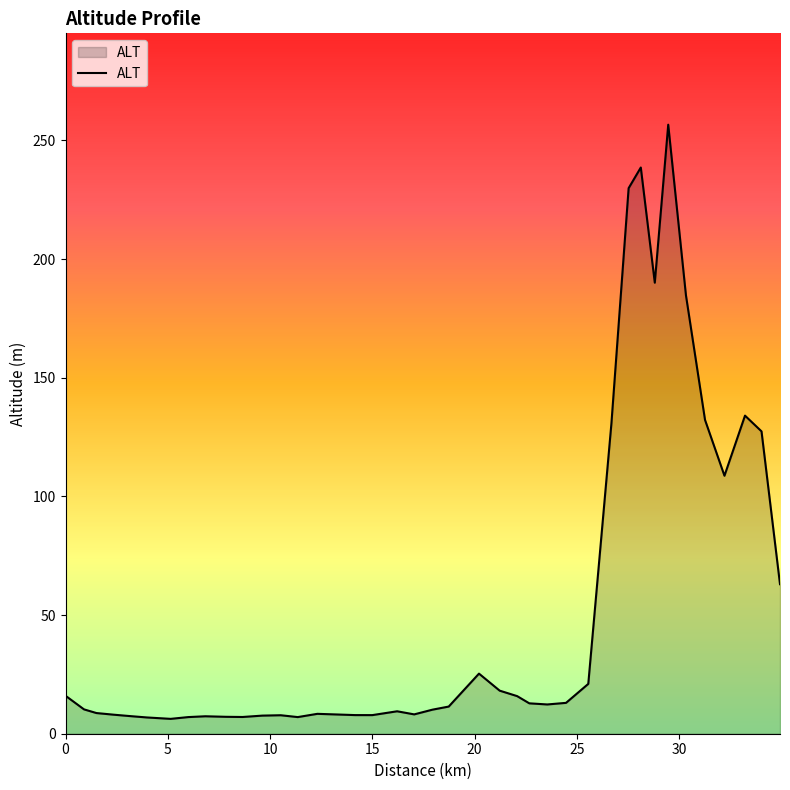

Count the number of categories in the chart.

40